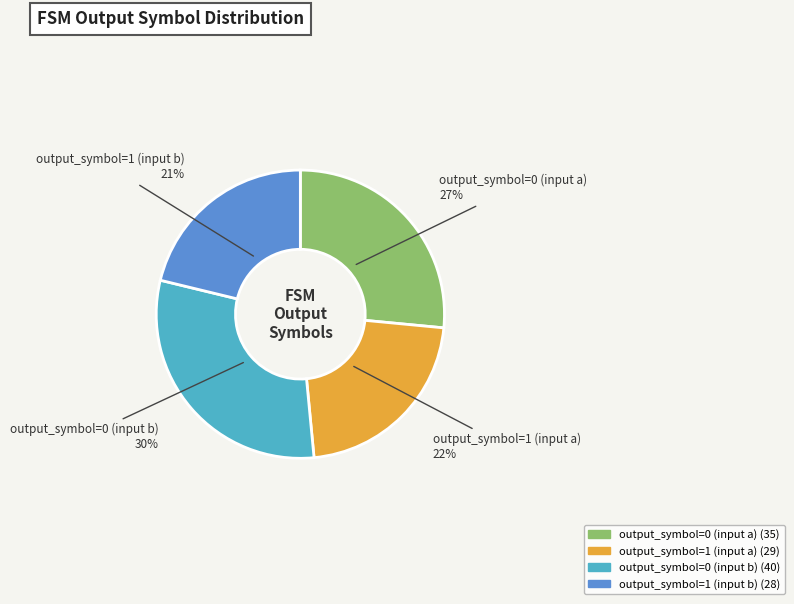

Rank the categories by value from lowest to highest.

output_symbol=1 (input b), output_symbol=1 (input a), output_symbol=0 (input a), output_symbol=0 (input b)